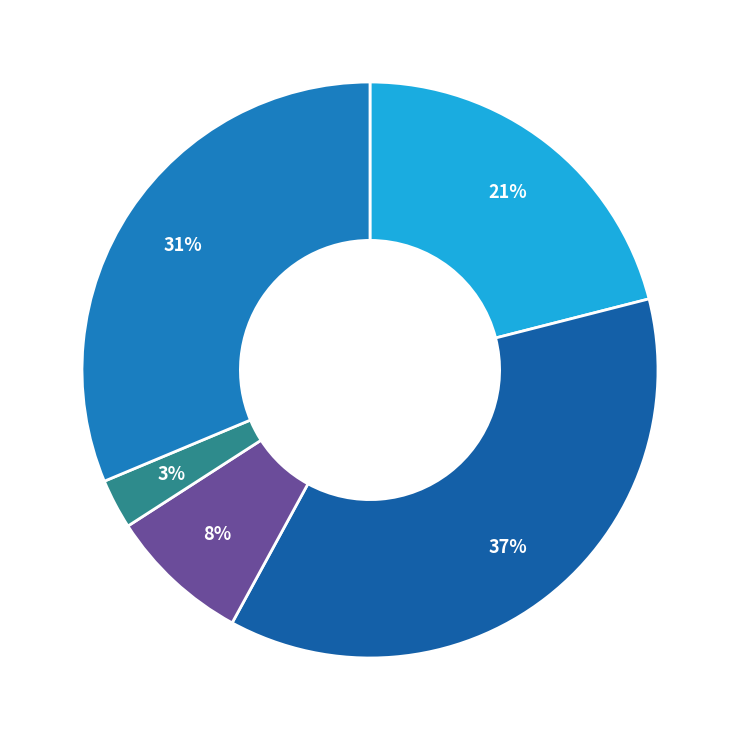

What is the smallest slice in the pie chart?

Homicide